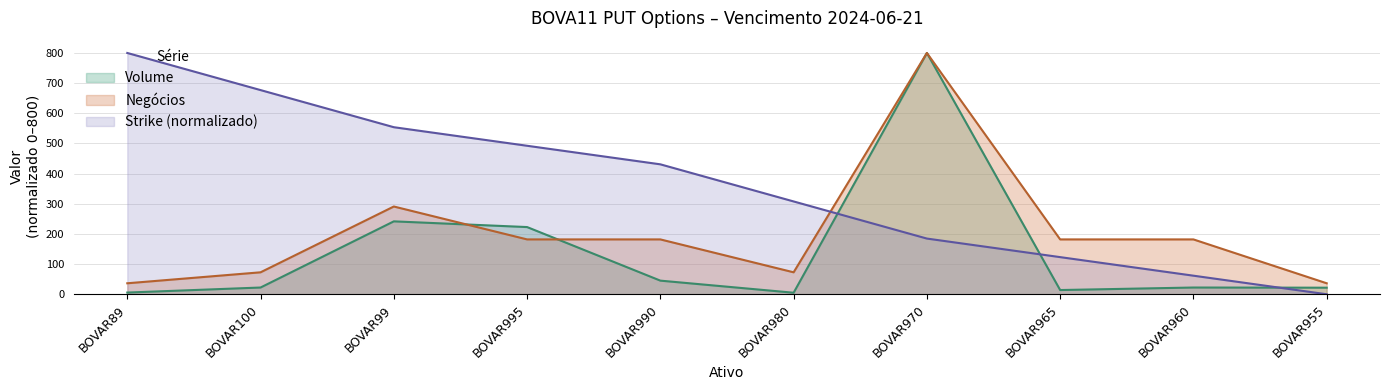

What is the spread (max minus min) of values at BOVAR995?

310.5